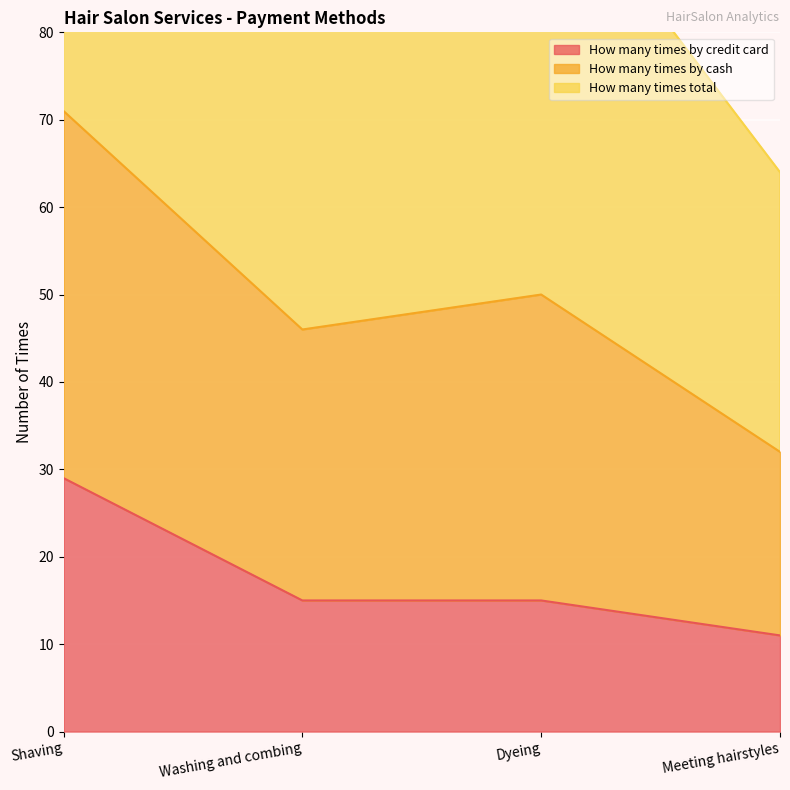

Where is How many times by credit card nearest to the value 20?

Washing and combing